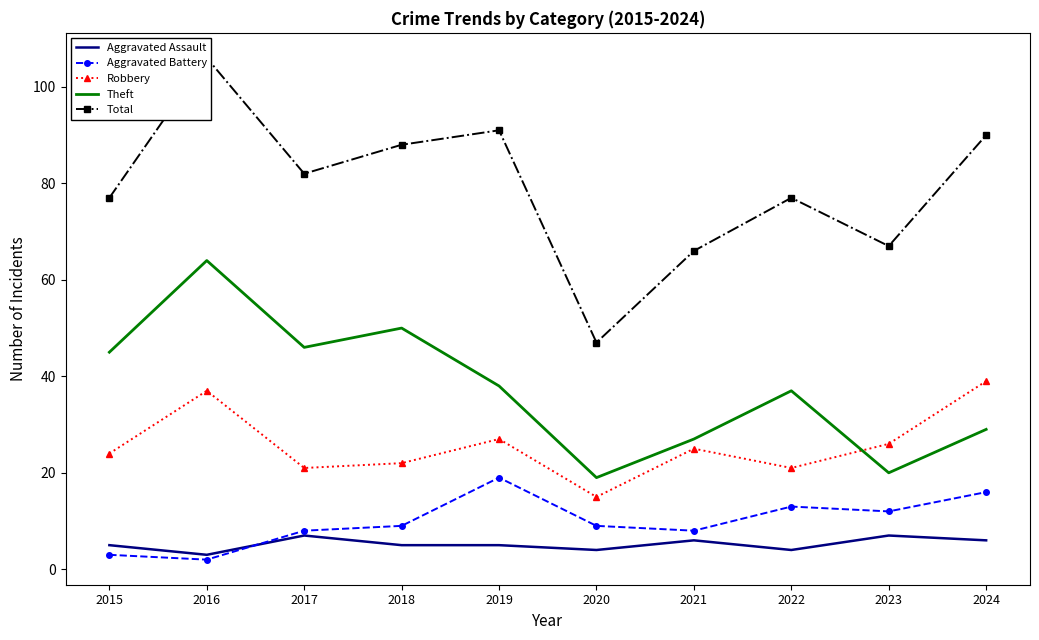

True or false: Aggravated Battery has more than 1 interior local peaks.

True